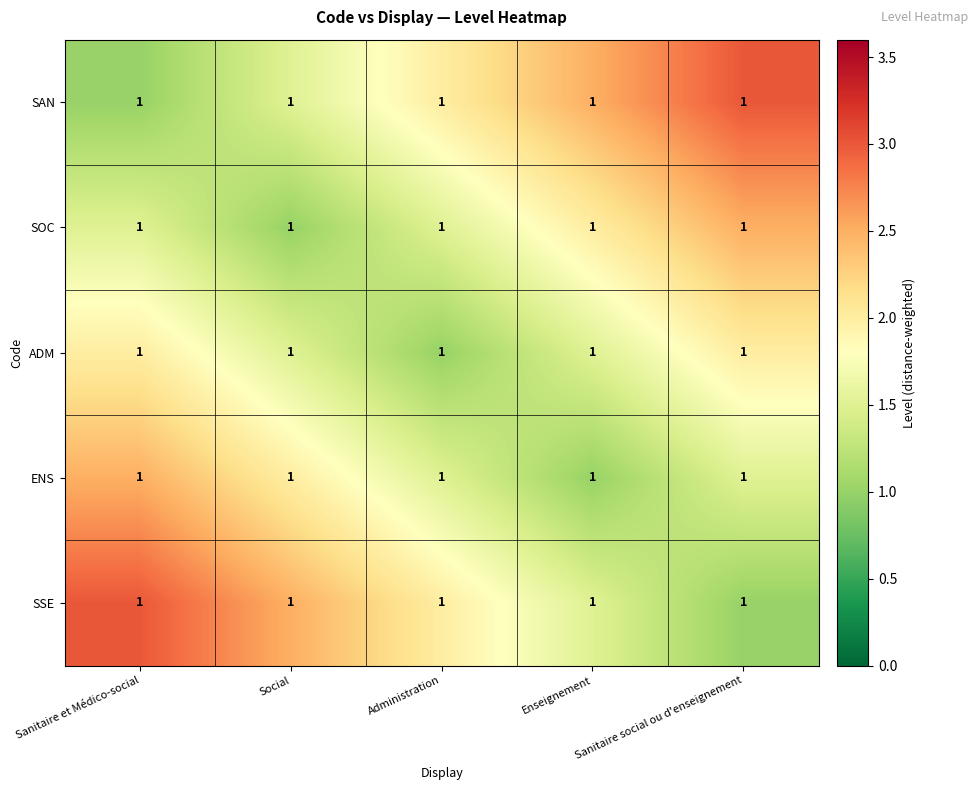

What is the maximum value shown in the chart?

3.0